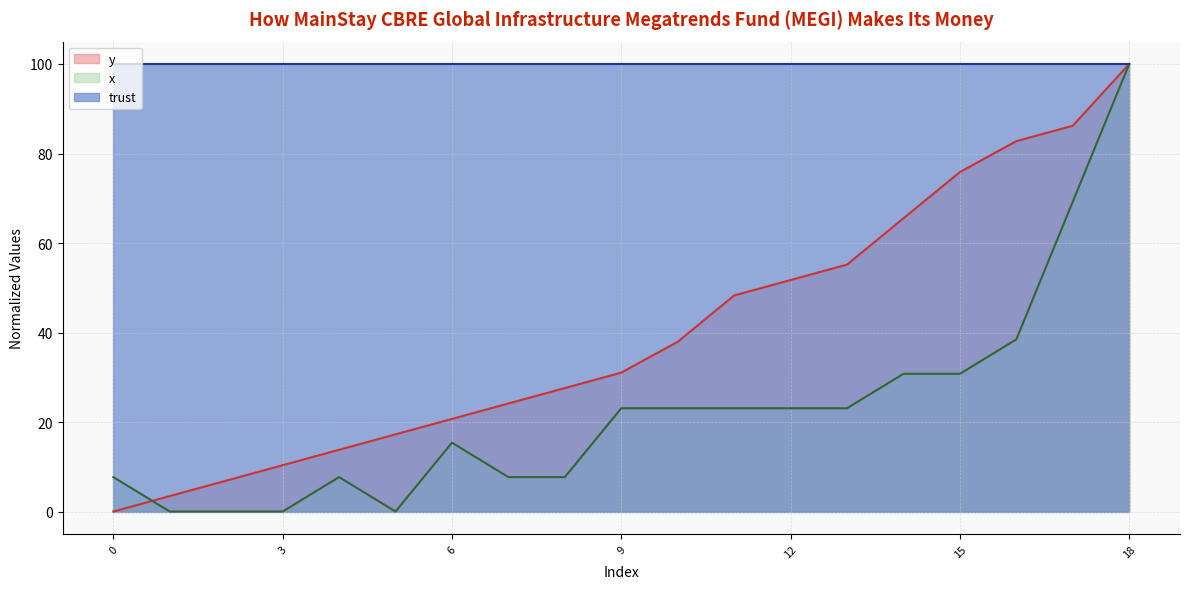

How many times do y and x cross each other?

1